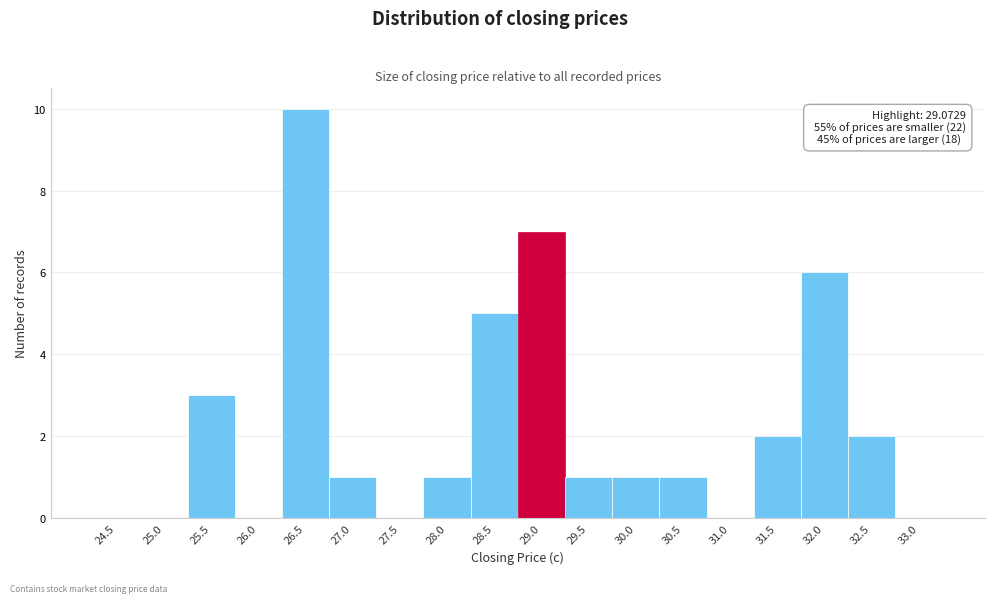

Reading left to right, extract all data points from this chart.

24.5=0	25.0=0	25.5=3	26.0=0	26.5=10	27.0=1	27.5=0	28.0=1	28.5=5	29.0=7	29.5=1	30.0=1	30.5=1	31.0=0	31.5=2	32.0=6	32.5=2	33.0=0